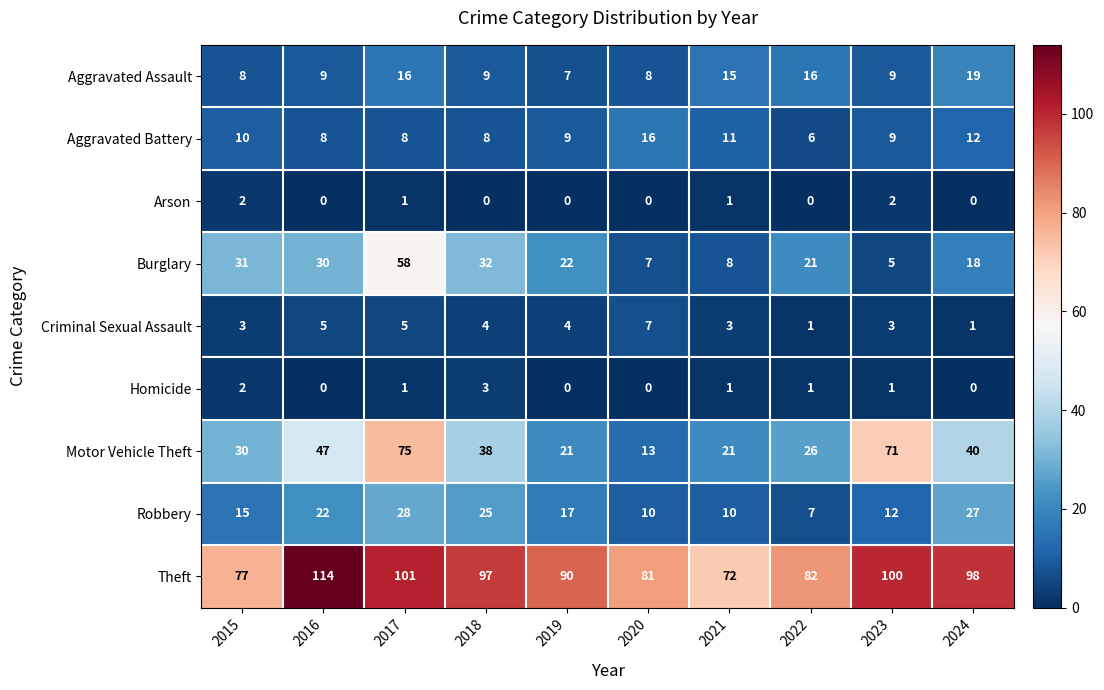

What is the sum of all Robbery values?

173